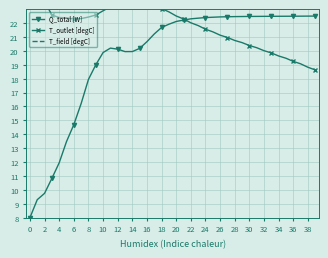

Rank the series by their average value, from highest to lowest.

T_field [degC], T_outlet [degC], Q_total [W]